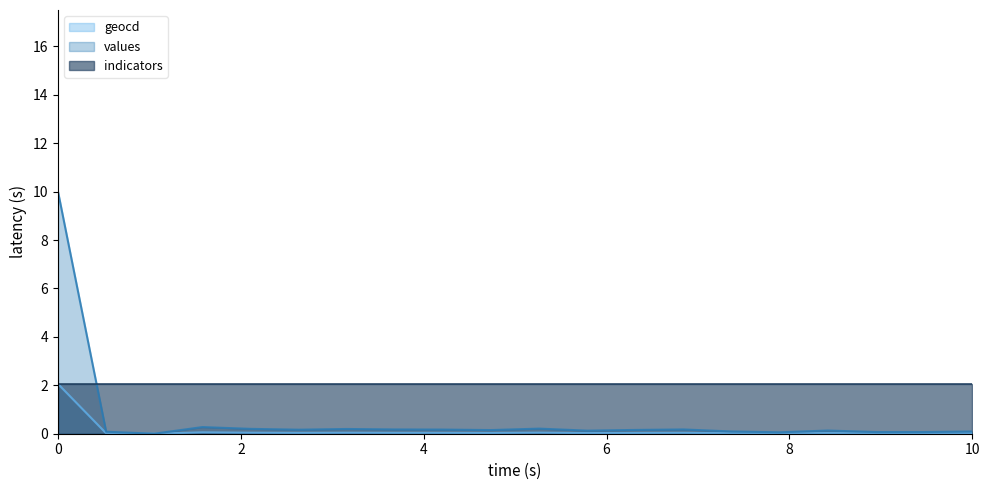

List the series in order of their overall mean, highest first.

indicators, values, geocd